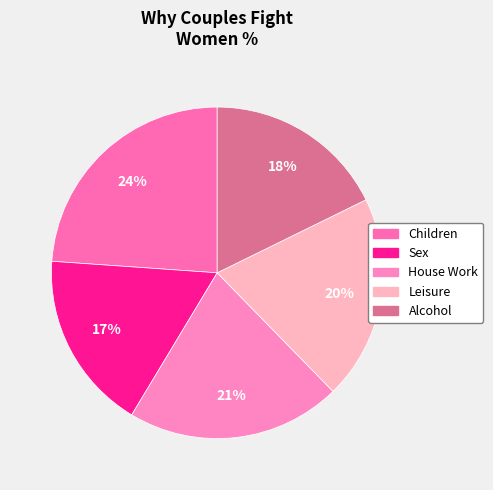

Combined, what portion of the pie is House Work and Children?

44.8%